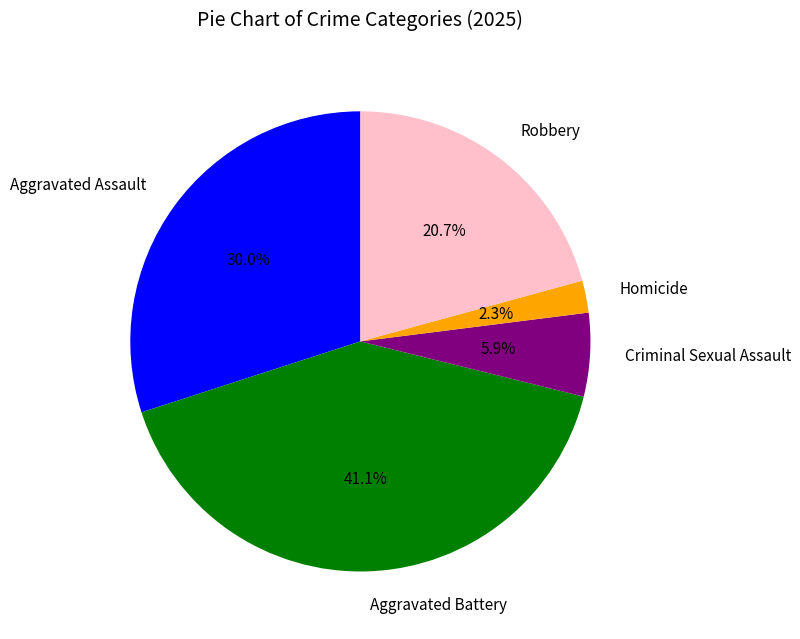

Between Robbery and Aggravated Assault, which is larger?

Aggravated Assault